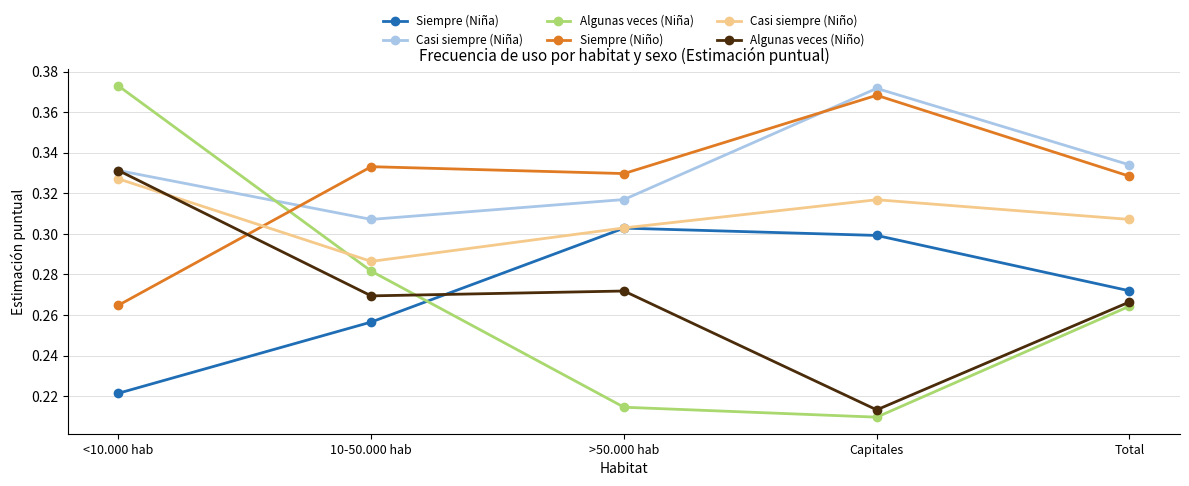

Which series has the largest total across all categories?

Casi siempre (Niña)